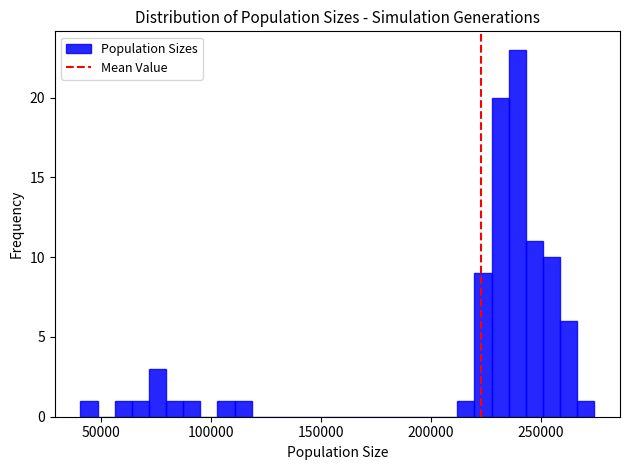

Read against the x-axis, roughly where is the centre of the tallest bar?

240000